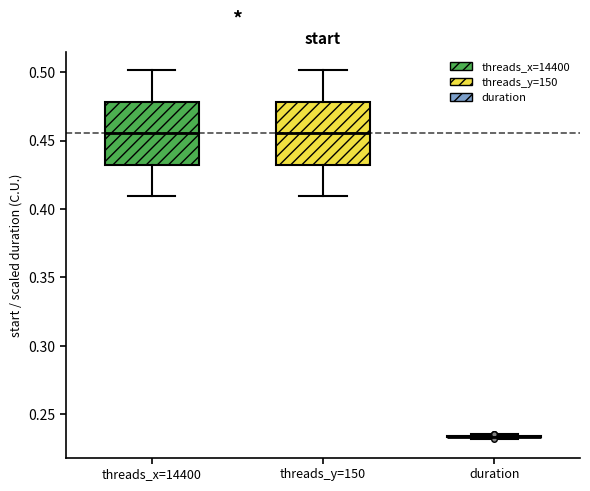

Reading left to right, read every box against the y-axis: the position of its median line, the range the box covers, and the ends of its whiskers. The values are not printed on the chart, so give them approximately, as read against the axis.

threads_x=14400: median 0.455, box 0.435 to 0.480, whiskers 0.410 to 0.500
threads_y=150: median 0.455, box 0.435 to 0.480, whiskers 0.410 to 0.500
duration: box collapsed to a line at 0.235, whiskers 0.230 to 0.235